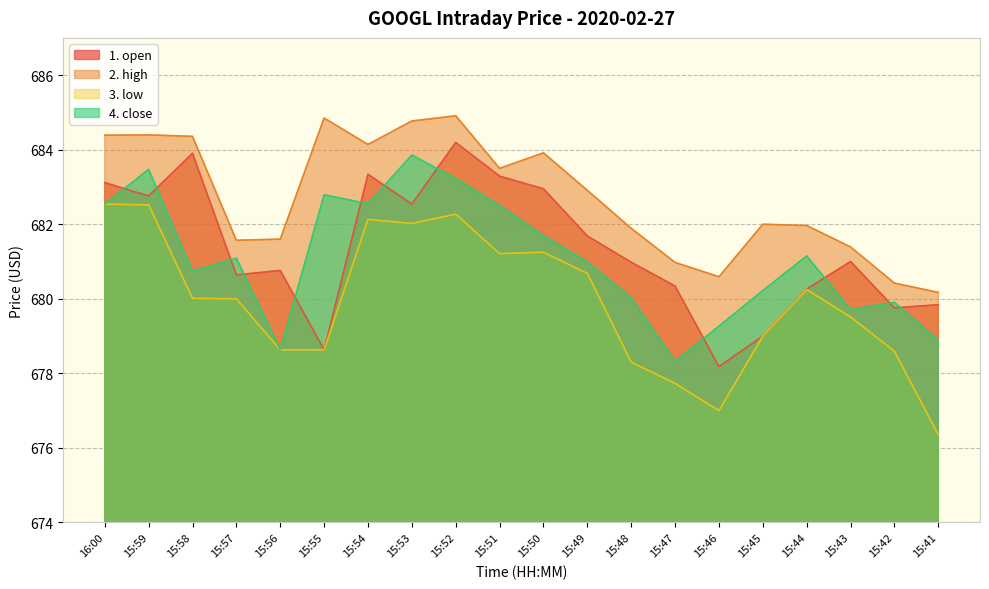

What value does the 1. open series have at 15:44?

680.3